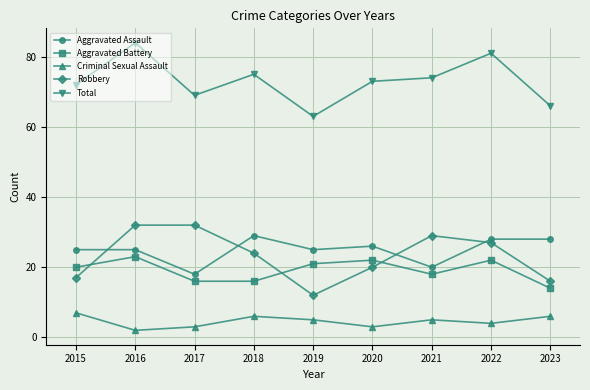

At which category does the chart reach its peak across all series?

2016